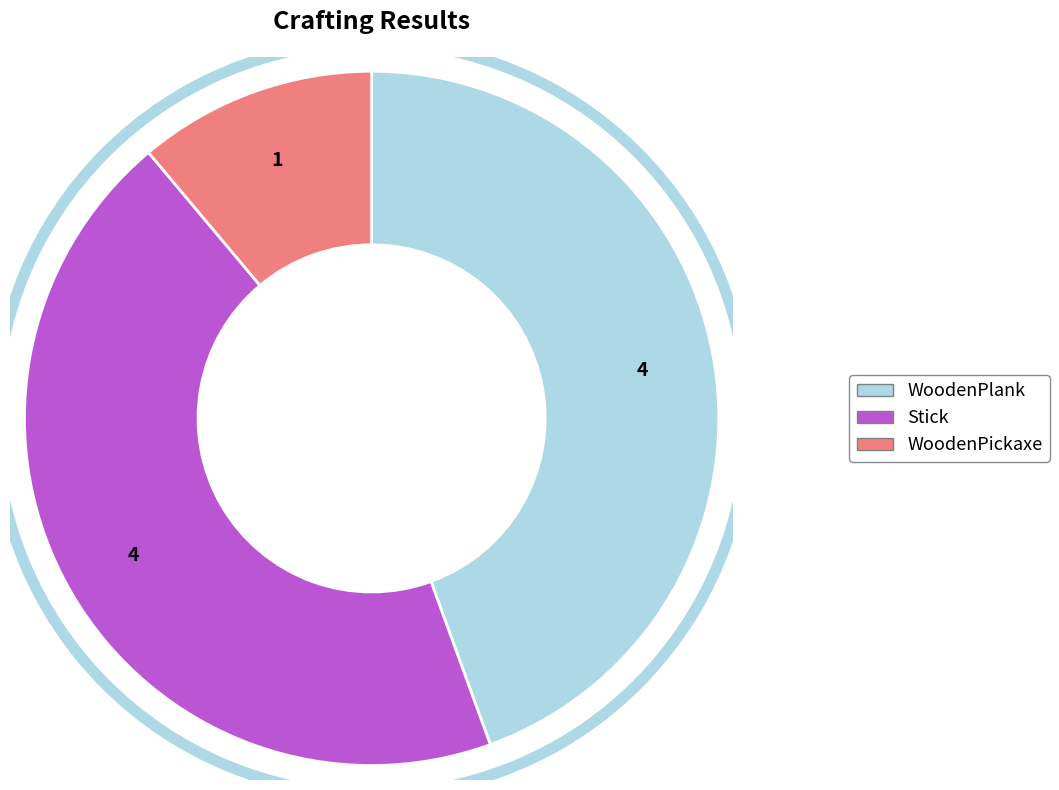

True or false: WoodenPlank accounts for 44% of the total.

True